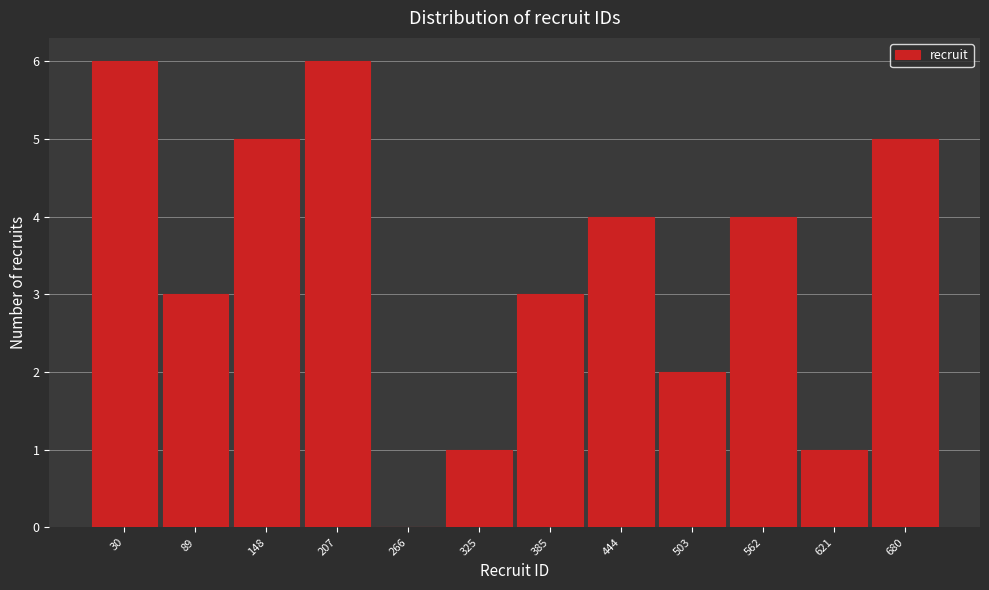

Reading left to right, list all the values displayed in this chart.

30=6	89=3	148=5	207=6	266=0	325=1	385=3	444=4	503=2	562=4	621=1	680=5